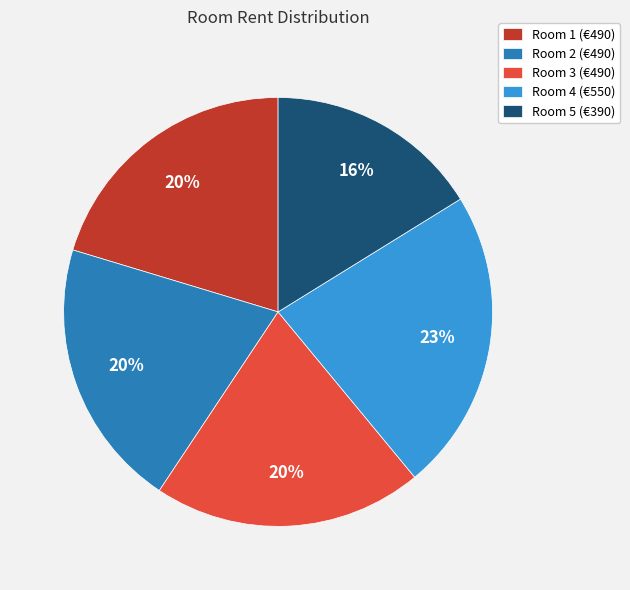

To the nearest percent, what is the average slice percentage?

20%